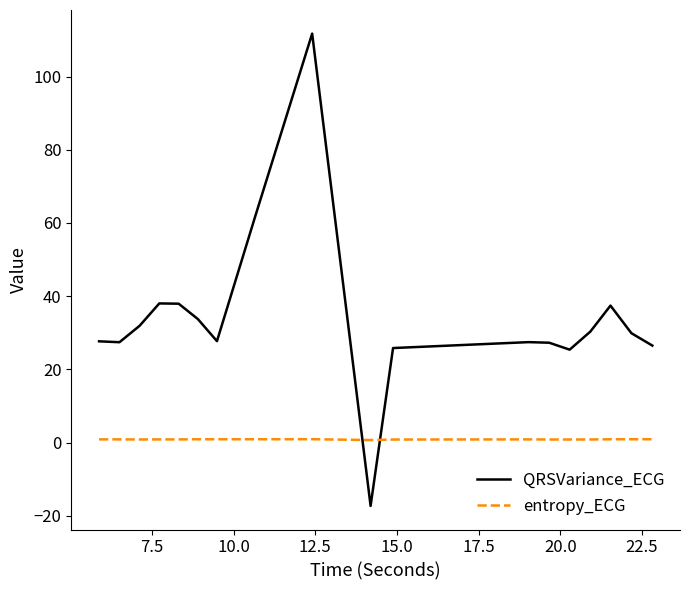

Rank the series by their average value, from lowest to highest.

entropy_ECG, QRSVariance_ECG